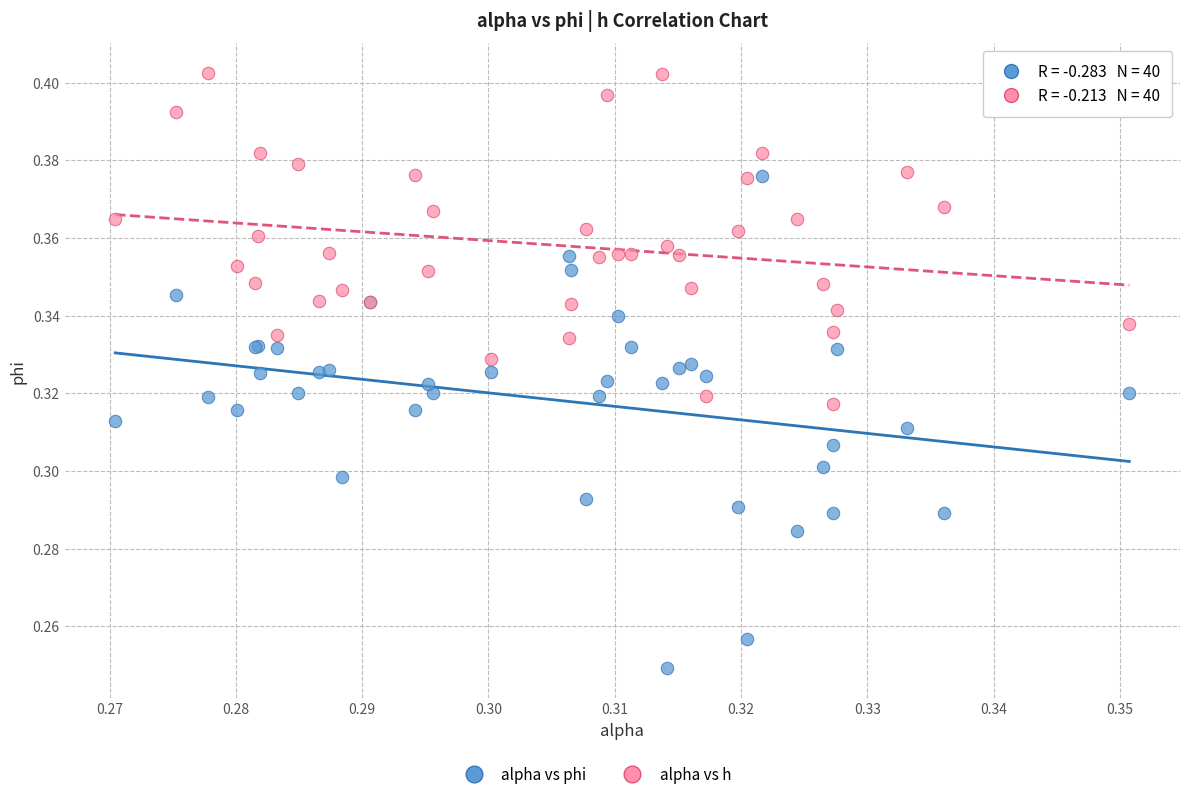

Which series has the widest spread of Y values?

alpha vs phi